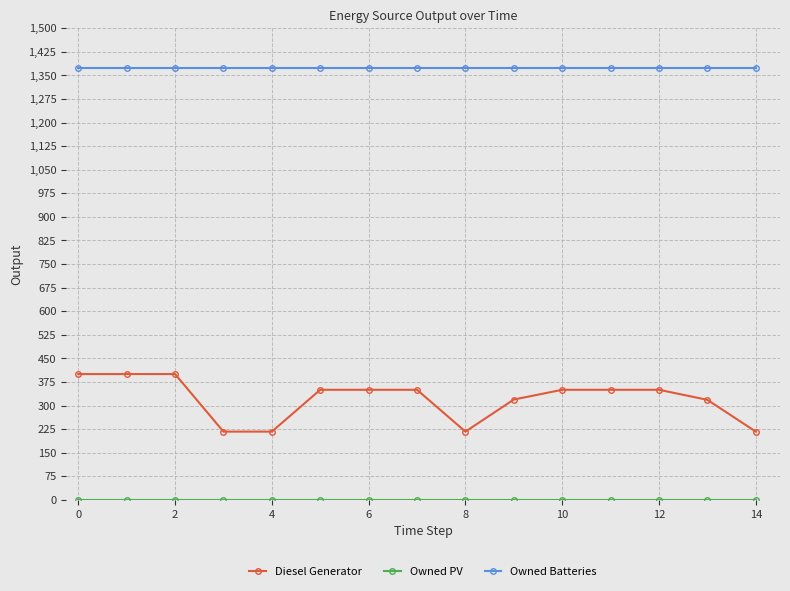

At how many categories does at least one series exceed 577?

15